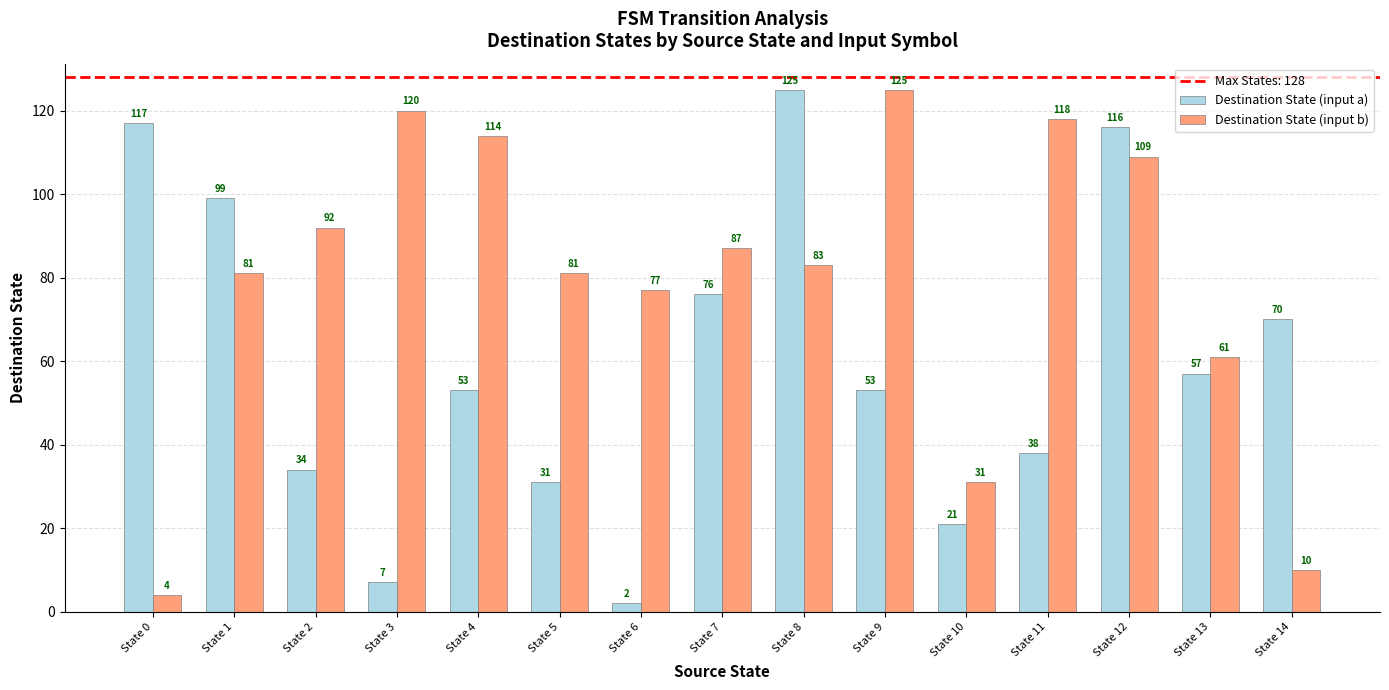

Rank the series at State 13 from highest to lowest value.

Destination State (input b), Destination State (input a)